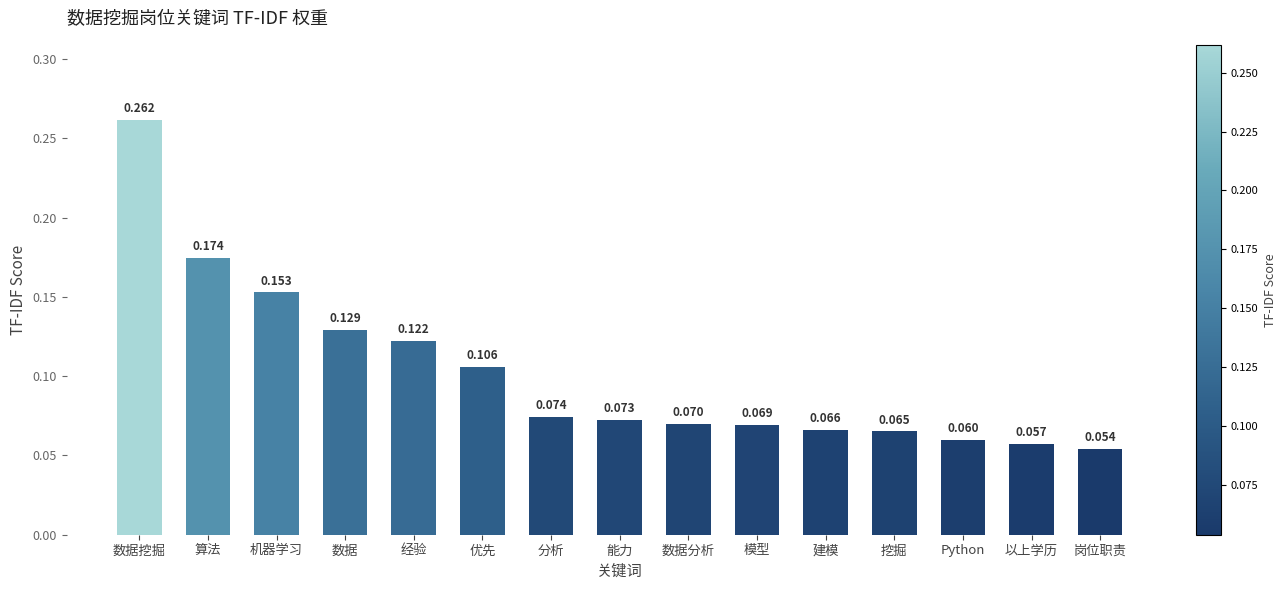

Between 挖掘 and 数据分析, which is larger?

数据分析